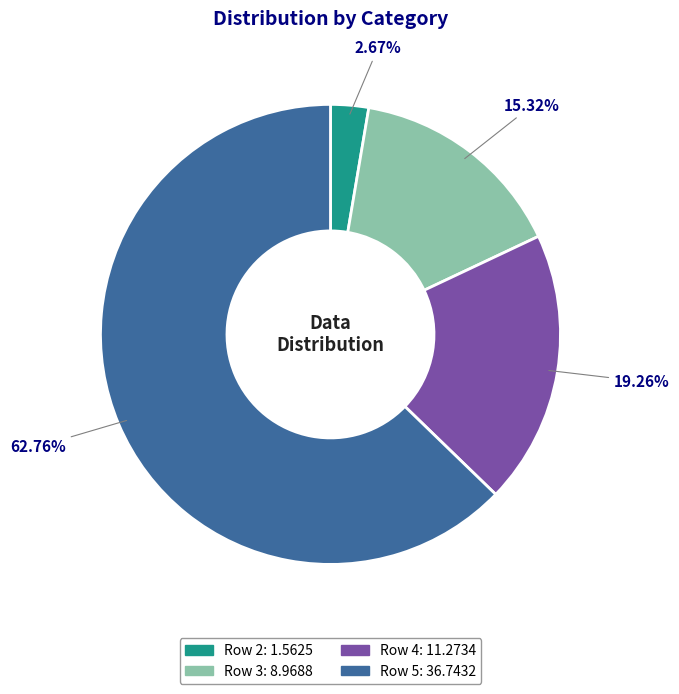

Does any single category account for the majority?

Yes